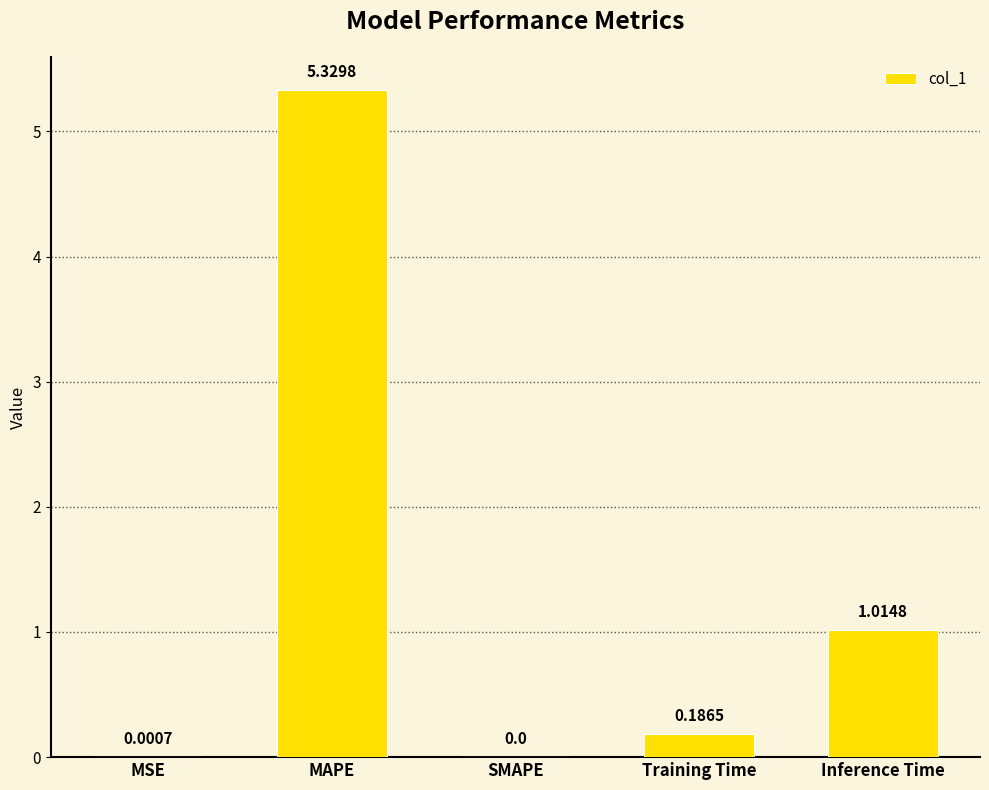

Which has a higher value, Training Time or MSE?

Training Time